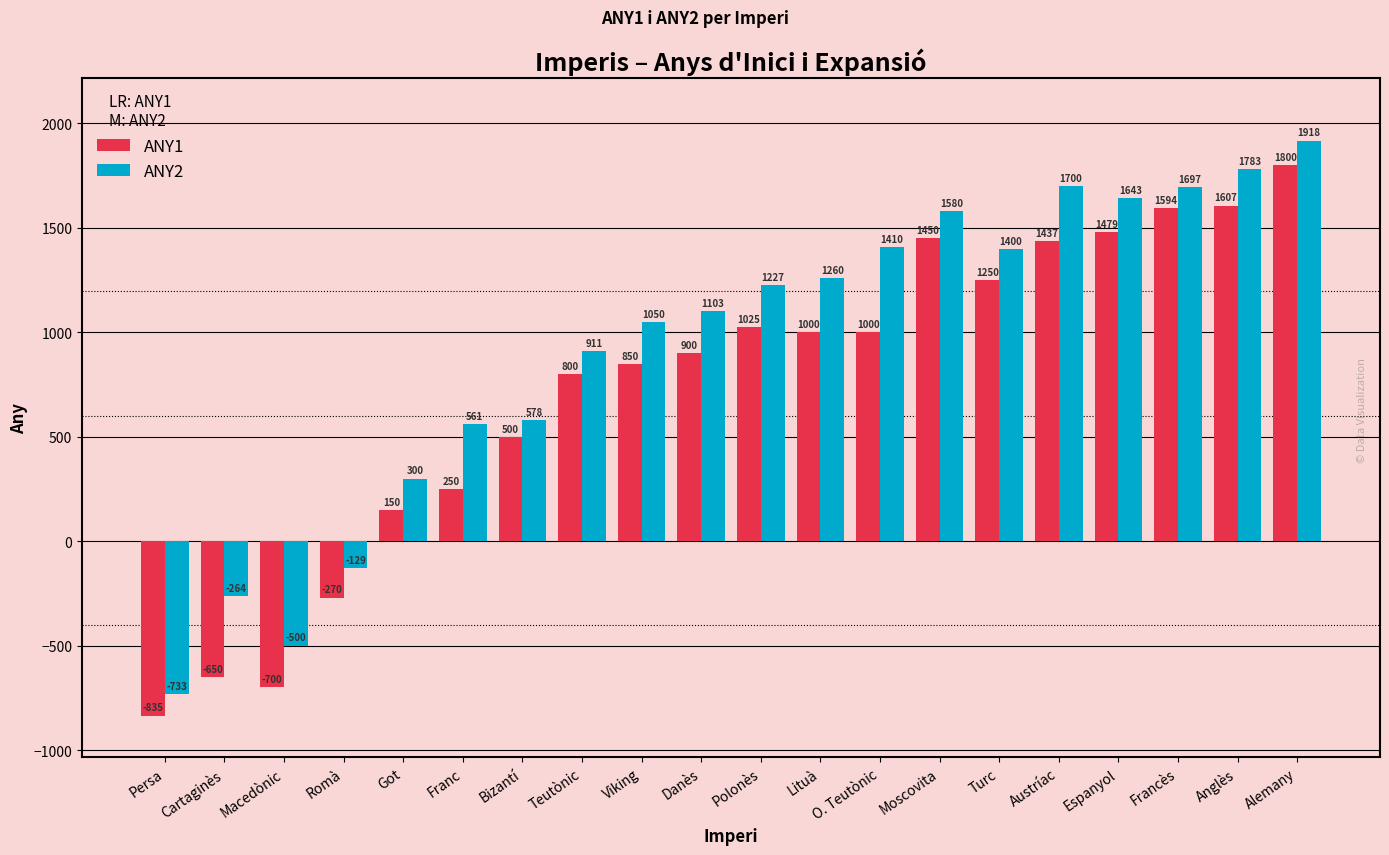

What are all the series names shown in the legend?

ANY1, ANY2